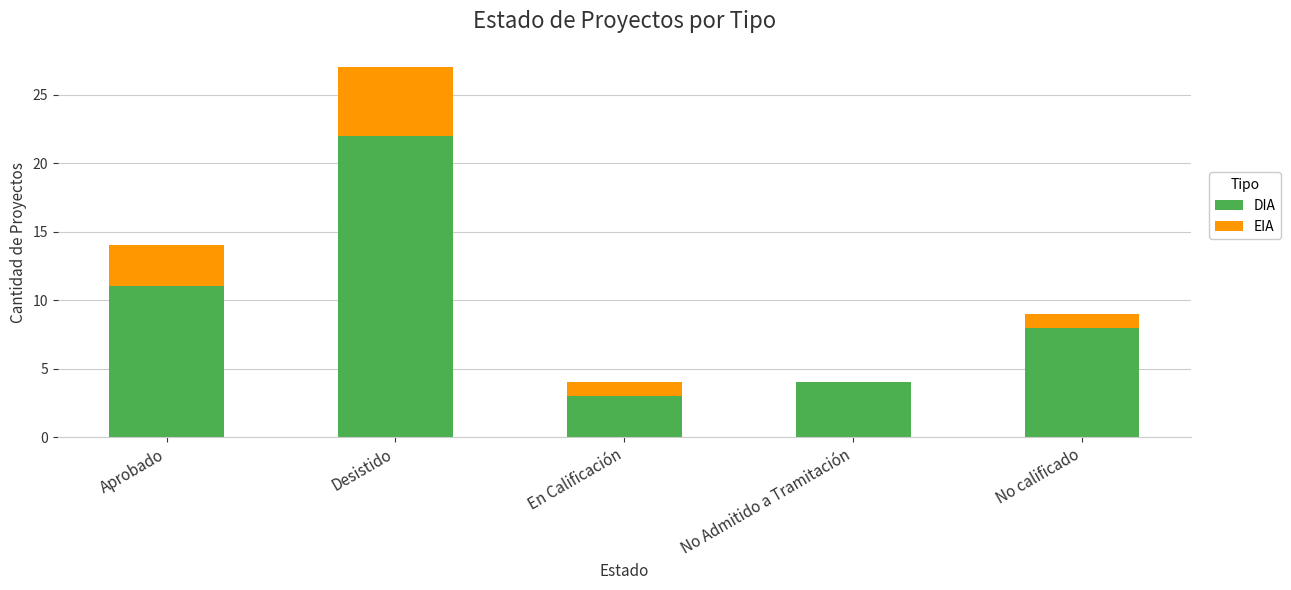

What is the sum of the DIA values at Desistido and No Admitido a Tramitación?

26